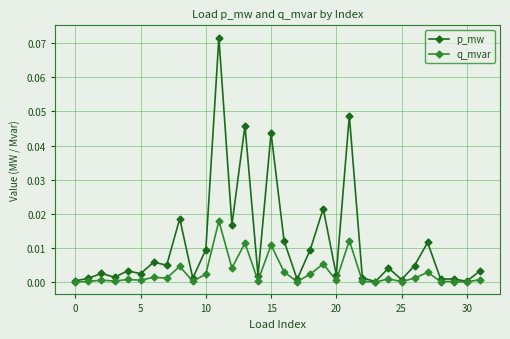

Which series has the largest range (max minus min)?

p_mw